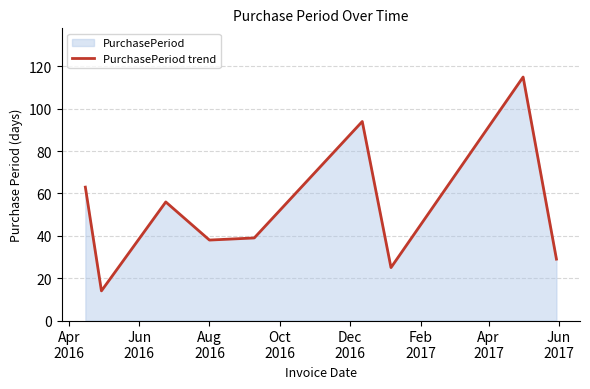

What is the greatest value displayed?

115